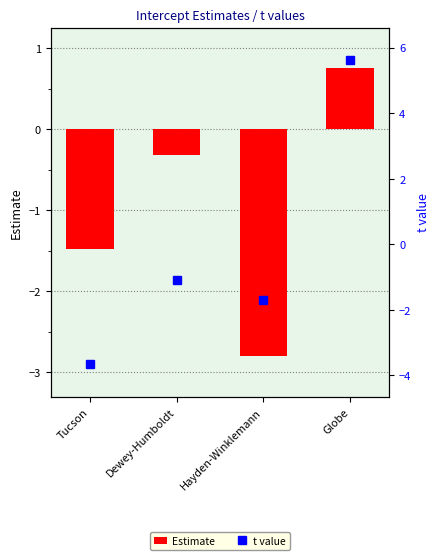

Reading right to left, what are all the values shown in this chart?

Estimate: Globe=0.8	Hayden-Winklemann=-2.8	Dewey-Humboldt=-0.3	Tucson=-1.5
t value: Globe=5.6	Hayden-Winklemann=-1.7	Dewey-Humboldt=-1.1	Tucson=-3.7